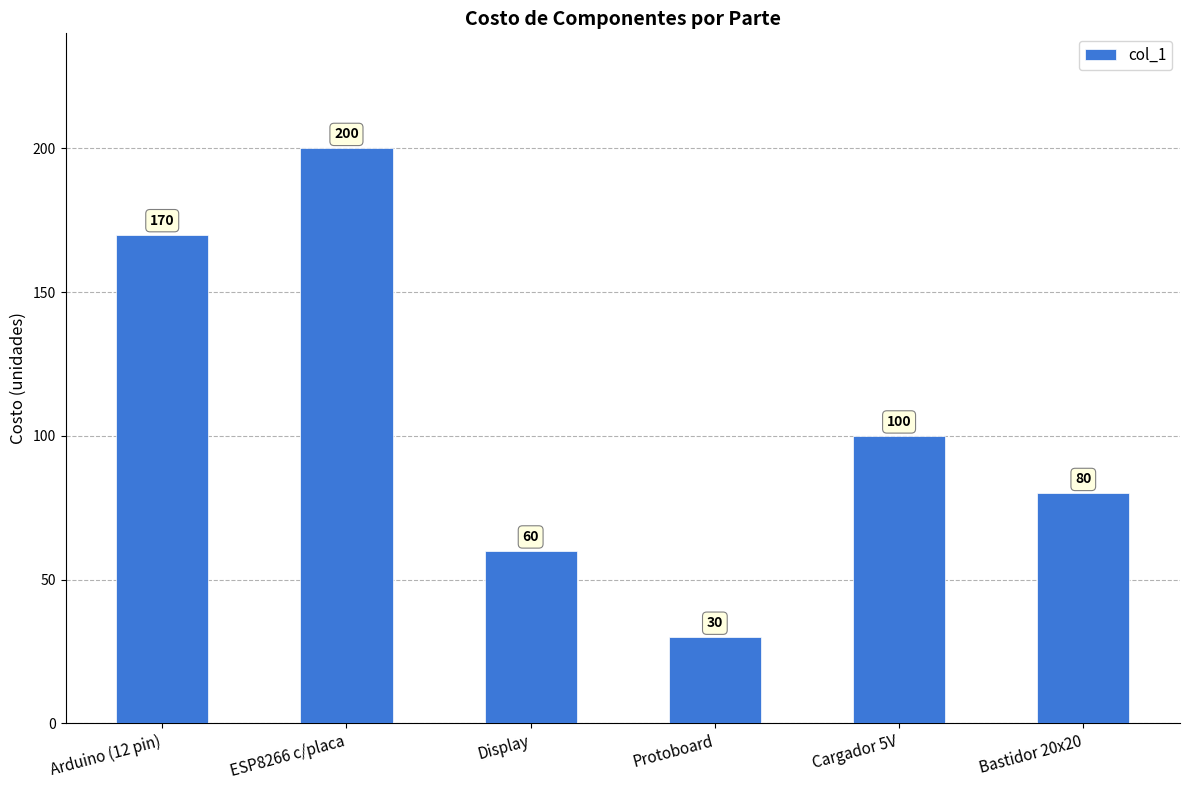

How many bars are there in total?

6